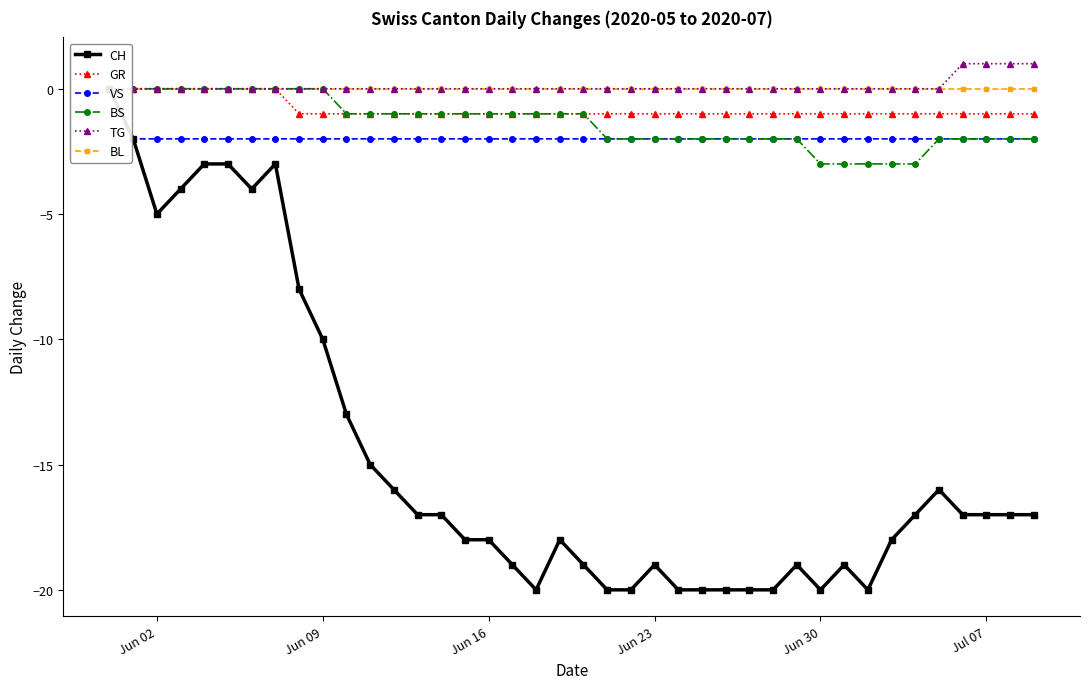

What is the greatest value displayed?

1